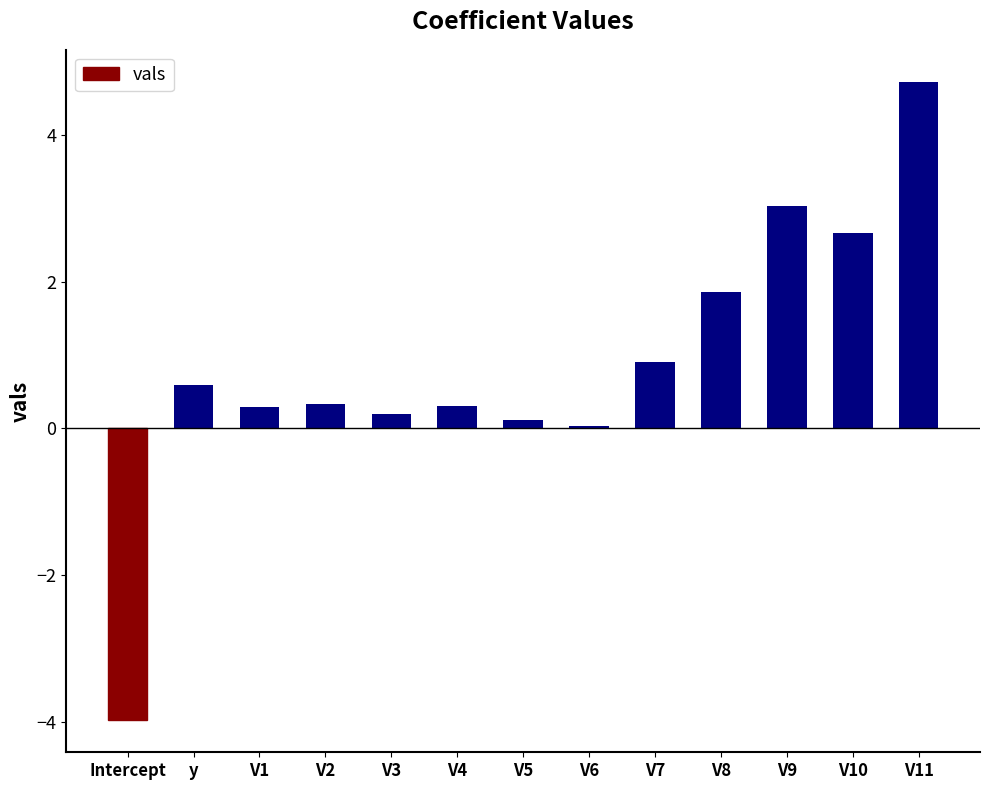

What is the difference between the maximum and minimum values?

8.7